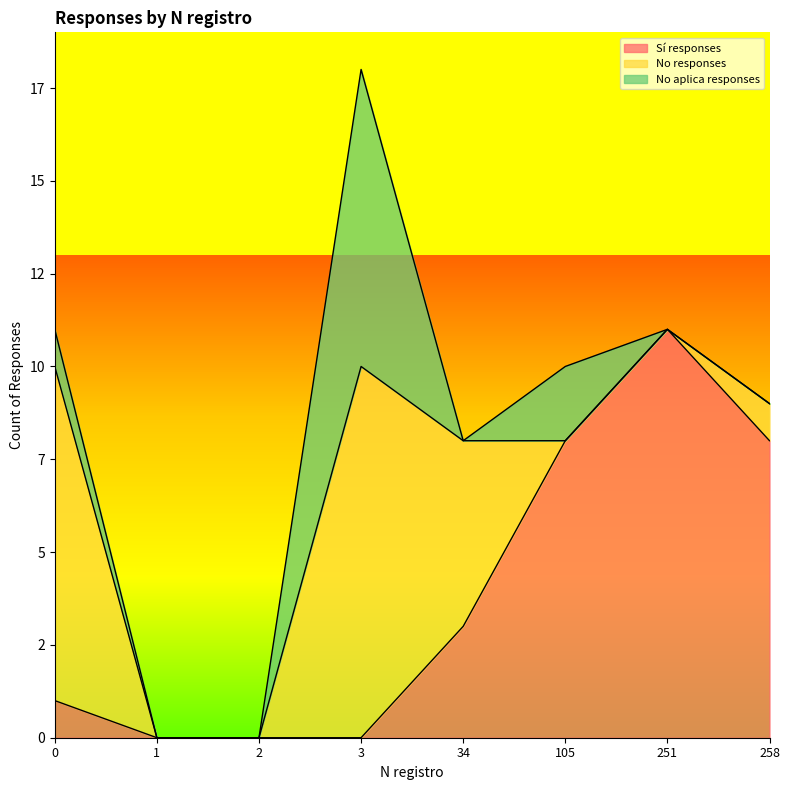

How many lines are shown in the chart?

3